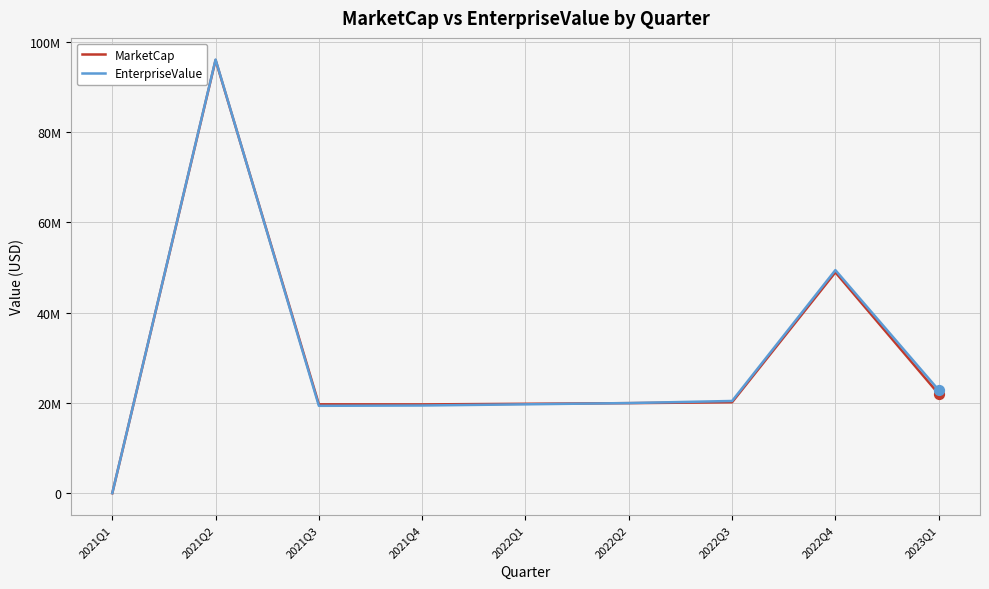

Which series has the largest total across all categories?

EnterpriseValue